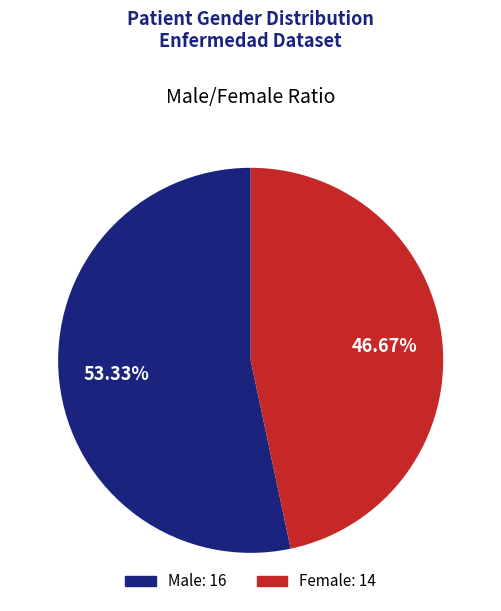

Which slice represents more than half of the pie?

Male: 16